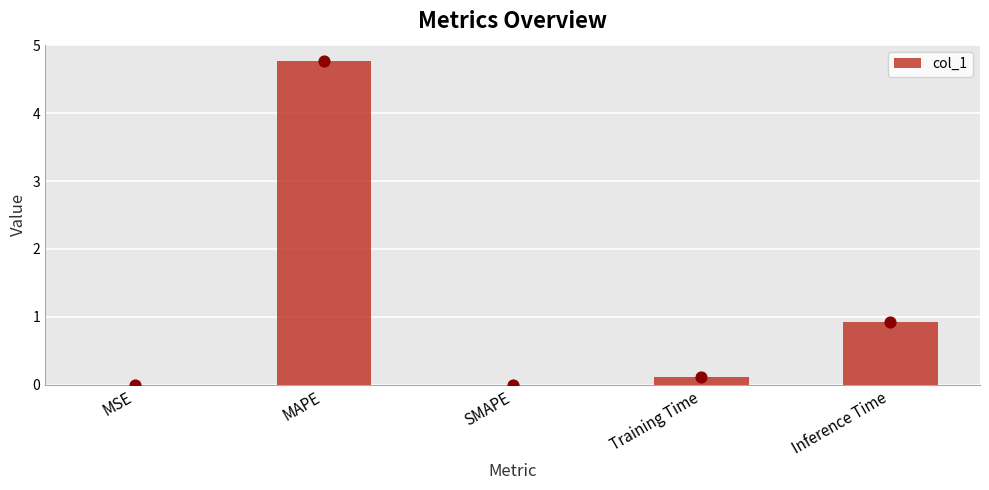

Which has a higher value, SMAPE or Training Time?

Training Time